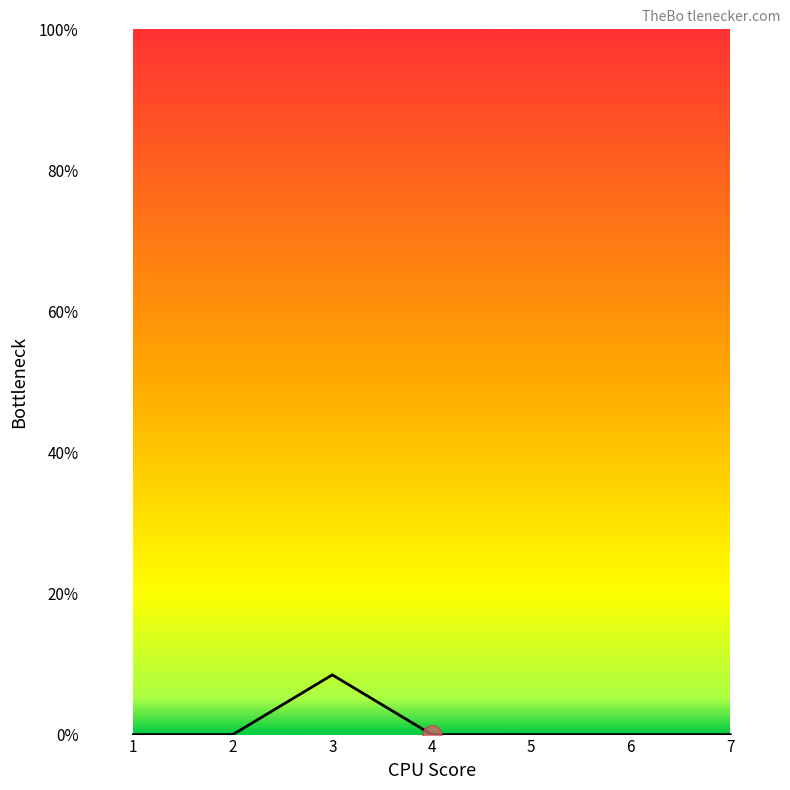

Which label corresponds to the largest value in the chart?

3